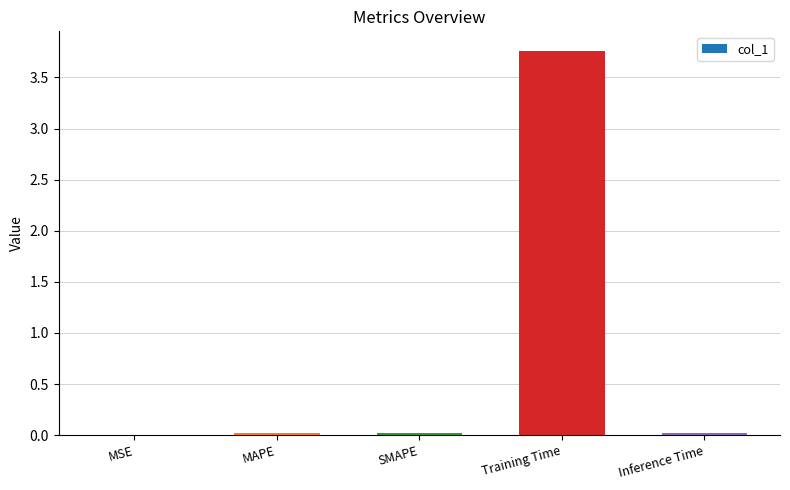

What is the maximum value shown in the chart?

3.8